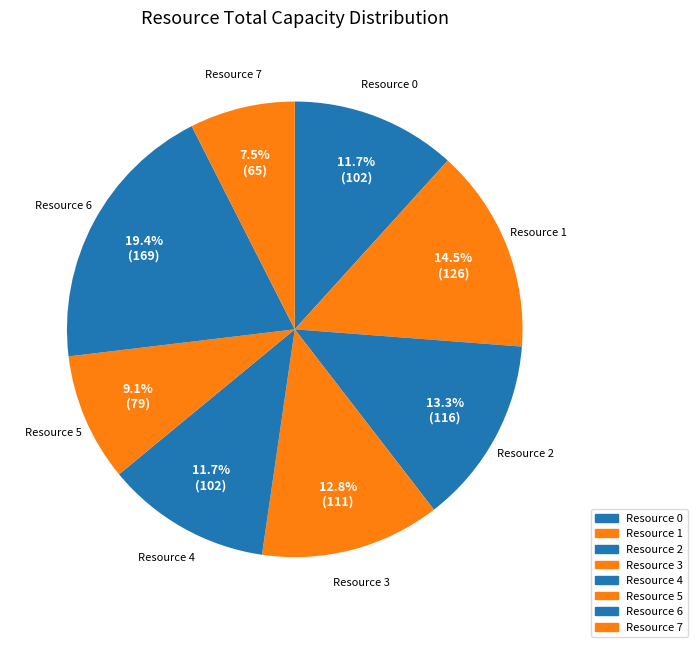

Is the sum of Resource 7 and Resource 1 greater than half?

No